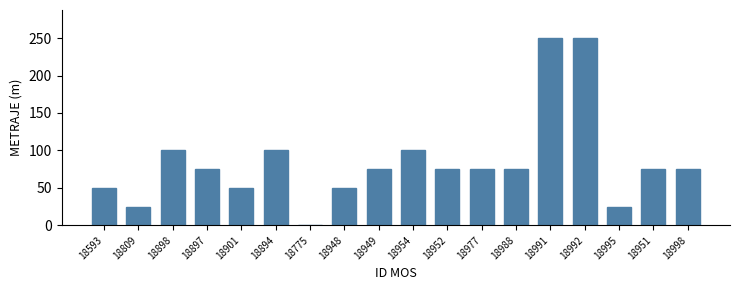

The chart shows a value of 75 at 18897. True or false?

True